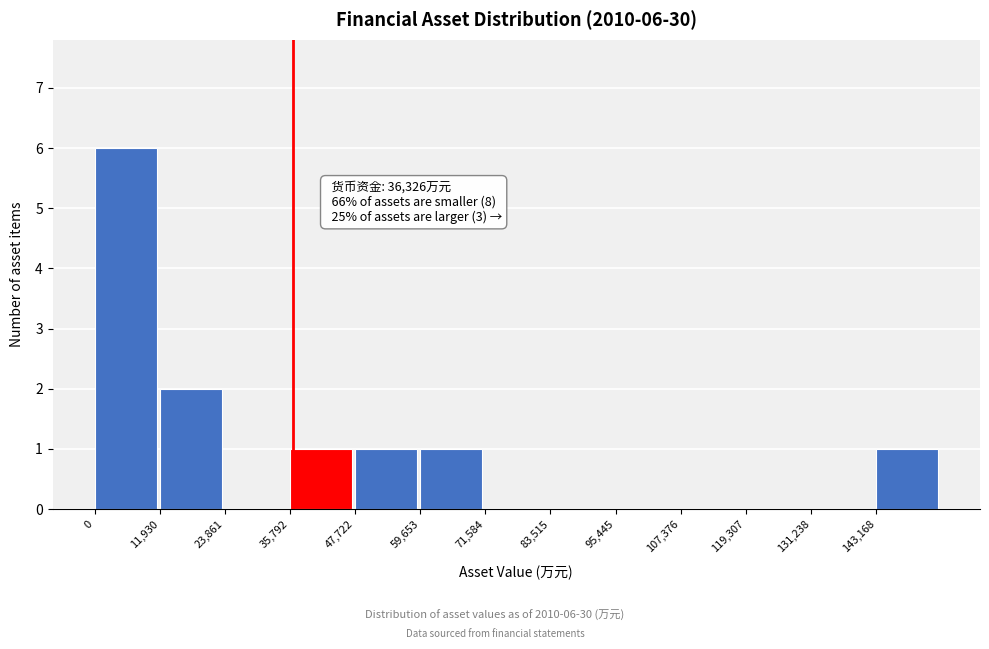

Reading left to right, what are all the values shown in this chart?

0=6	11,930=2	23,861=0	35,792=1	47,722=1	59,653=1	71,584=0	83,515=0	95,445=0	107,376=0	119,307=0	131,238=0	143,168=1